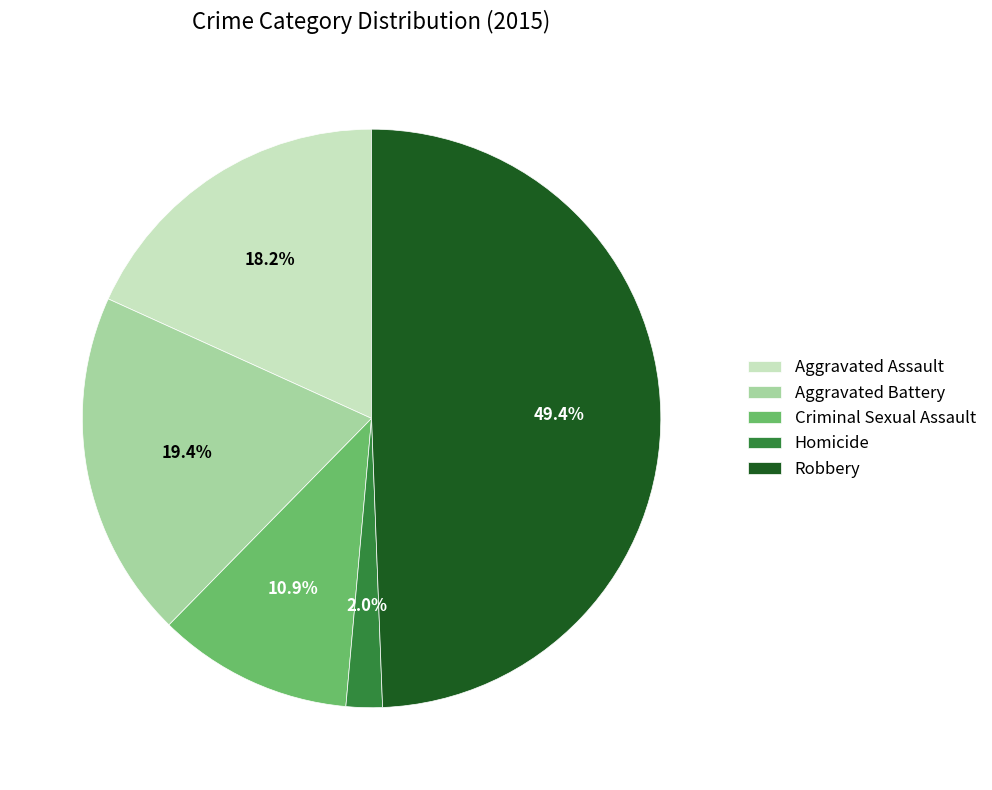

To the nearest percent, what portion does Aggravated Battery represent?

19%